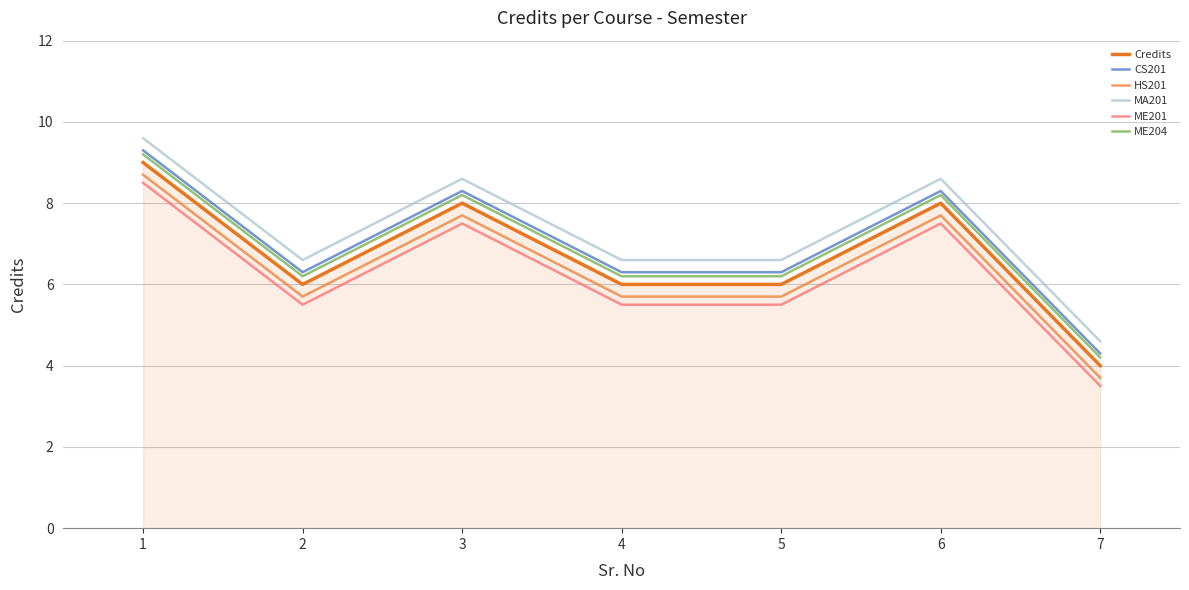

Reading left to right, transcribe all the data shown in this chart.

Credits: 9.0	6.0	8.0	6.0	6.0	8.0	4.0
CS201: 9.3	6.3	8.3	6.3	6.3	8.3	4.3
HS201: 8.7	5.7	7.7	5.7	5.7	7.7	3.7
MA201: 9.6	6.6	8.6	6.6	6.6	8.6	4.6
ME201: 8.5	5.5	7.5	5.5	5.5	7.5	3.5
ME204: 9.2	6.2	8.2	6.2	6.2	8.2	4.2